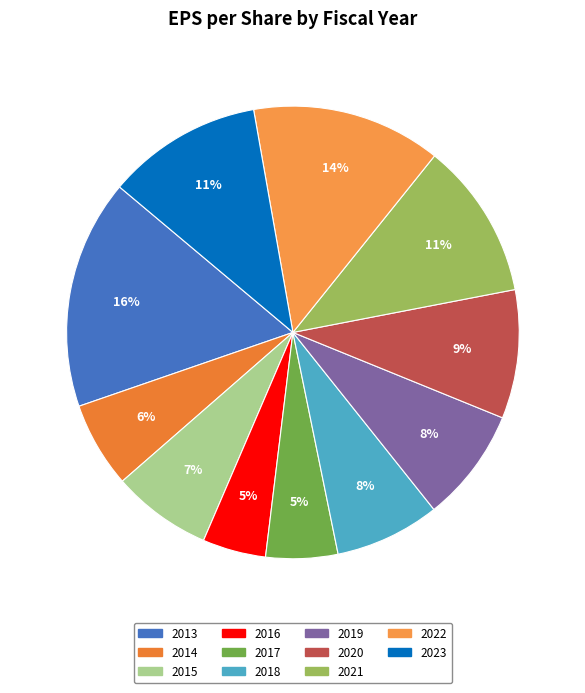

Rank the categories by value from highest to lowest.

2013, 2022, 2021, 2023, 2020, 2019, 2018, 2015, 2014, 2017, 2016